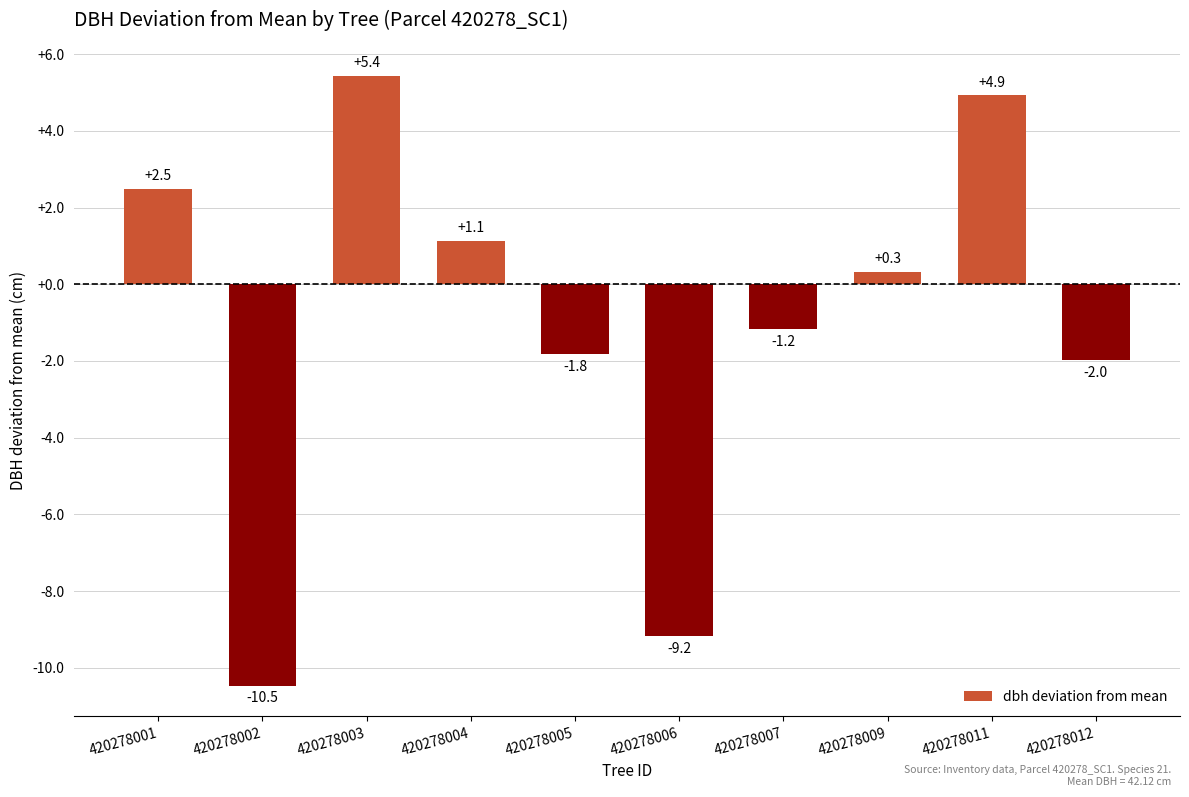

At which category does the chart reach its minimum across all series?

420278002